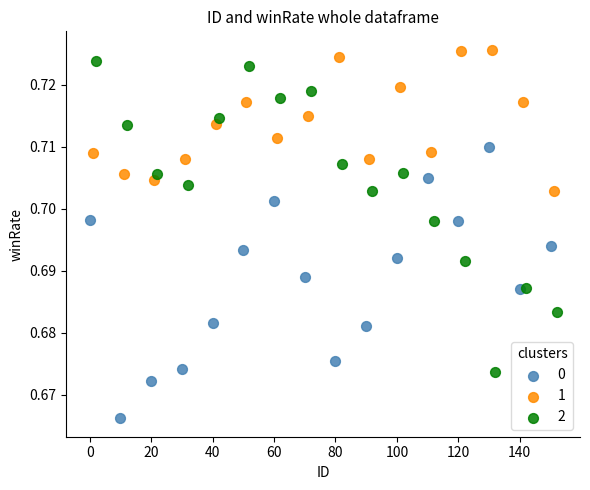

What are all the series names shown in the legend?

0, 1, 2